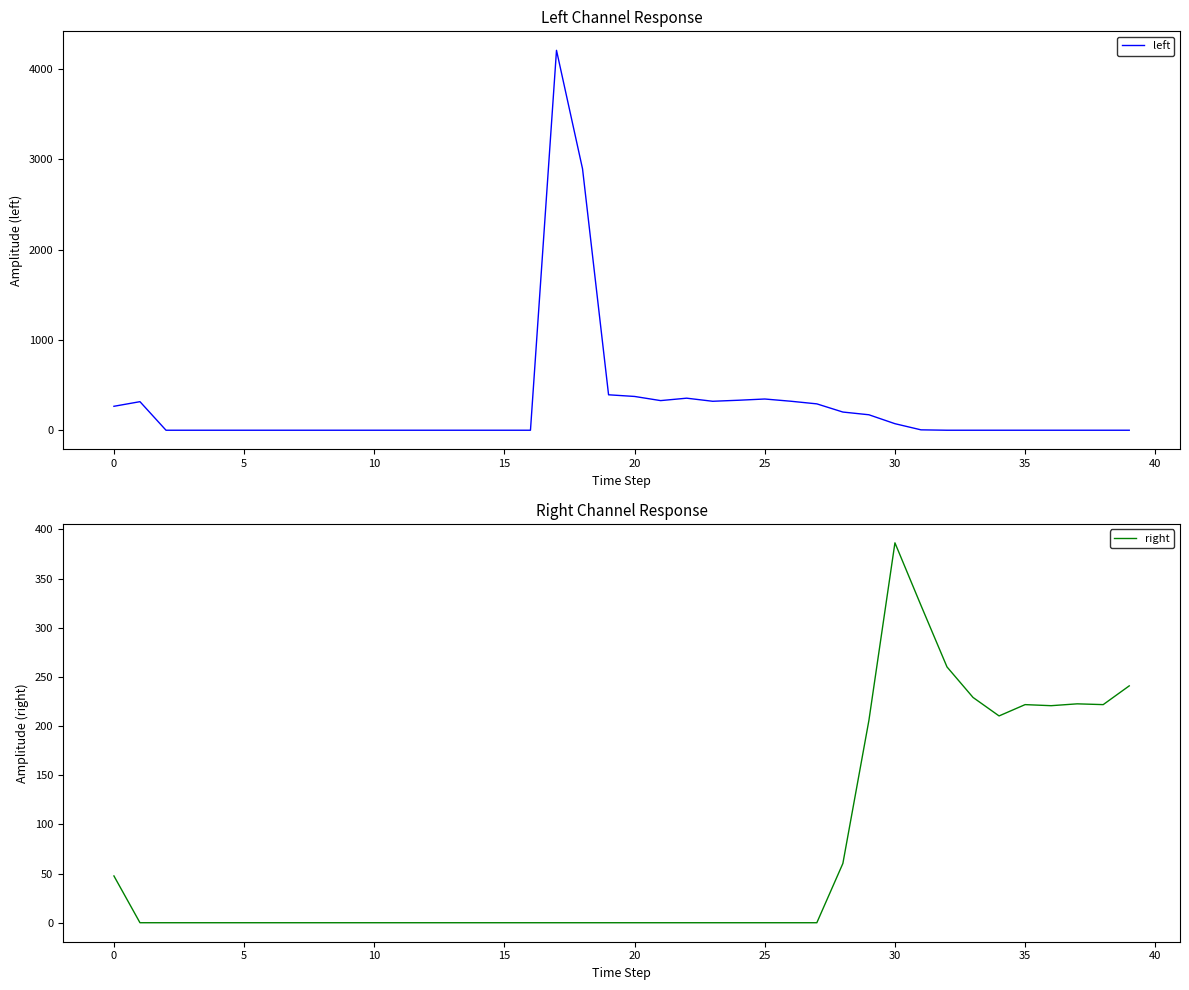

Which category has the highest value in the right series?

30